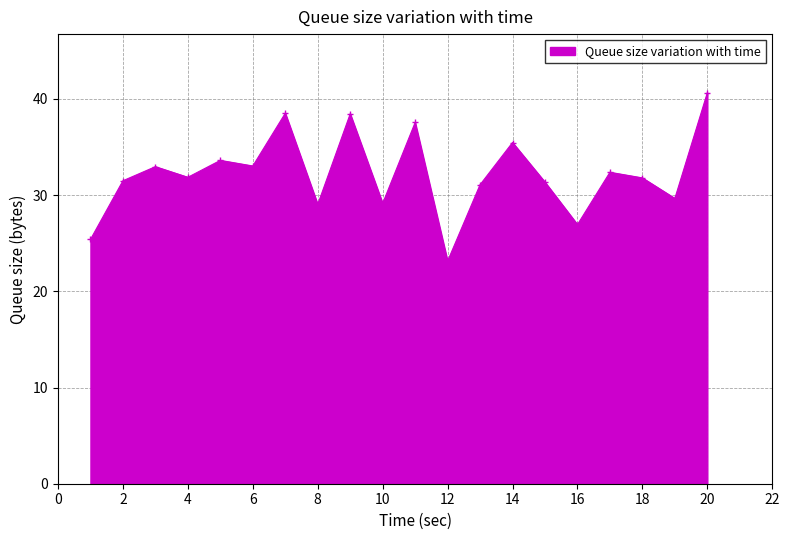

What is the difference between the maximum and minimum values?

17.5